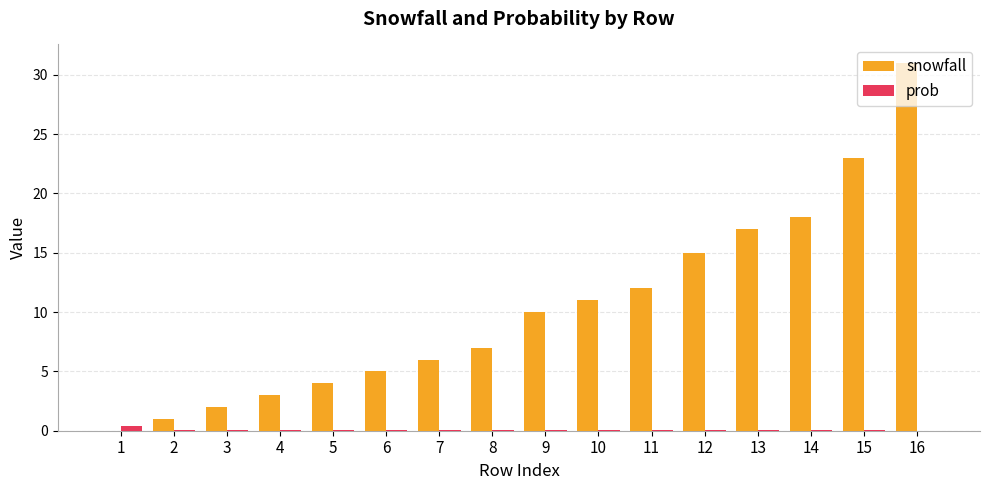

Between 15 and 16, which series saw the biggest shift?

snowfall